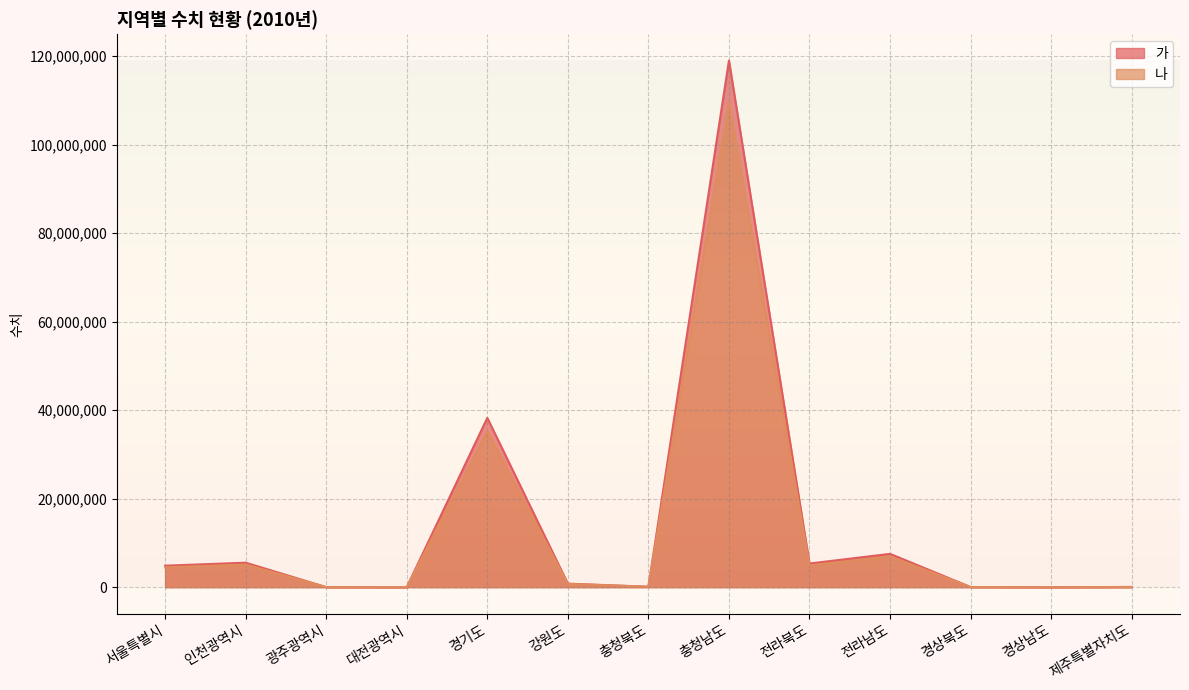

True or false: 나 and 가 cross at least once.

False